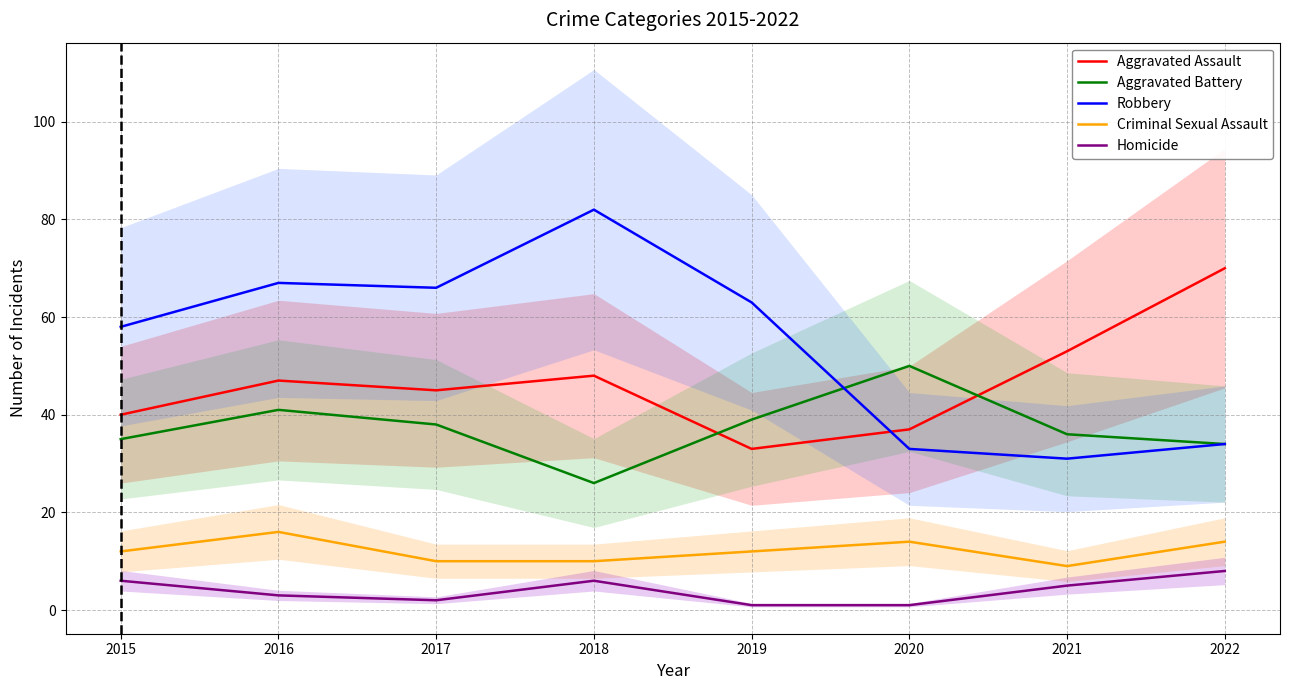

At which category does the chart reach its minimum across all series?

2019